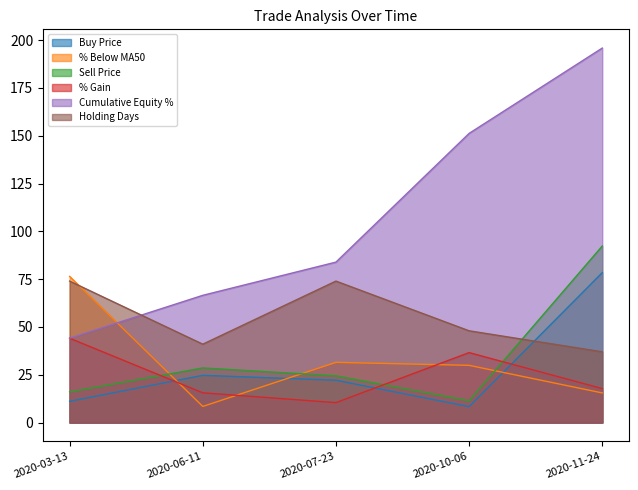

What are all the series names shown in the legend?

Buy Price, % Below MA50, Sell Price, % Gain, Cumulative Equity %, Holding Days